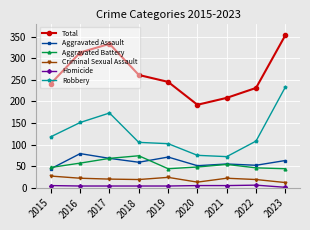

How many lines are shown in the chart?

6